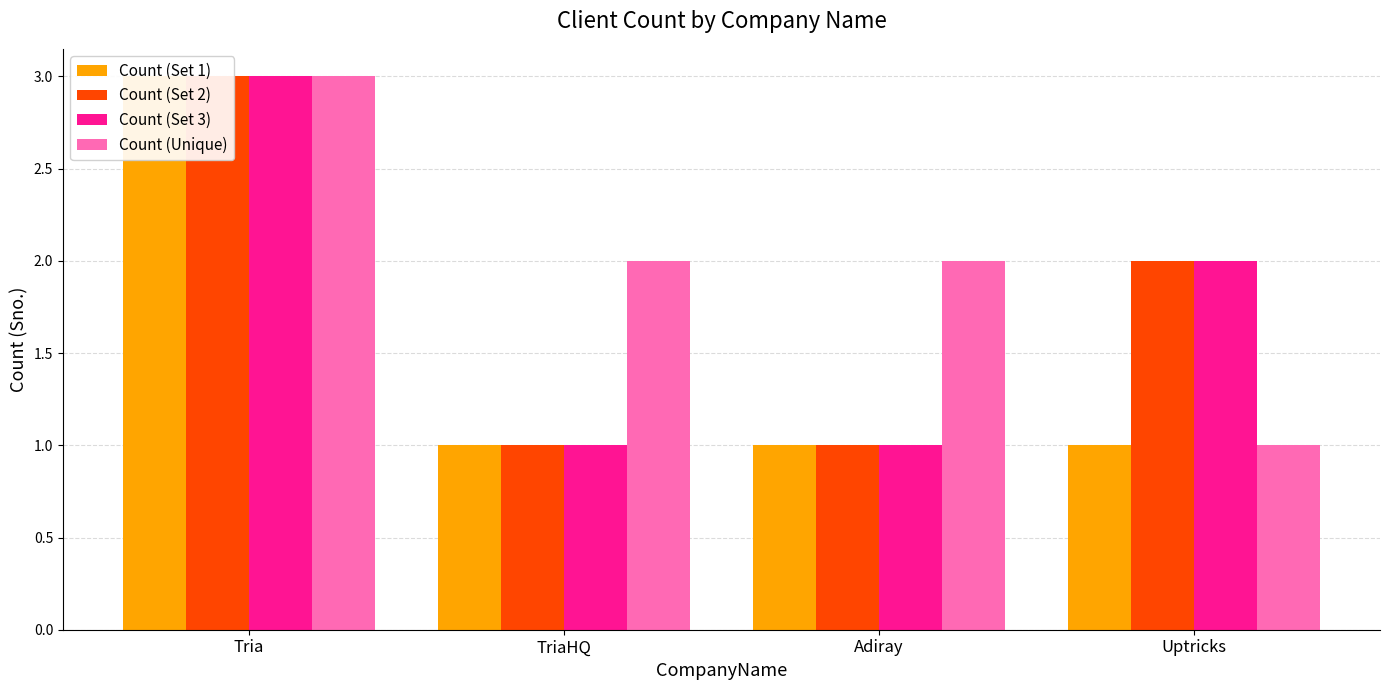

What is the label of the 4th bar from the right?

Tria